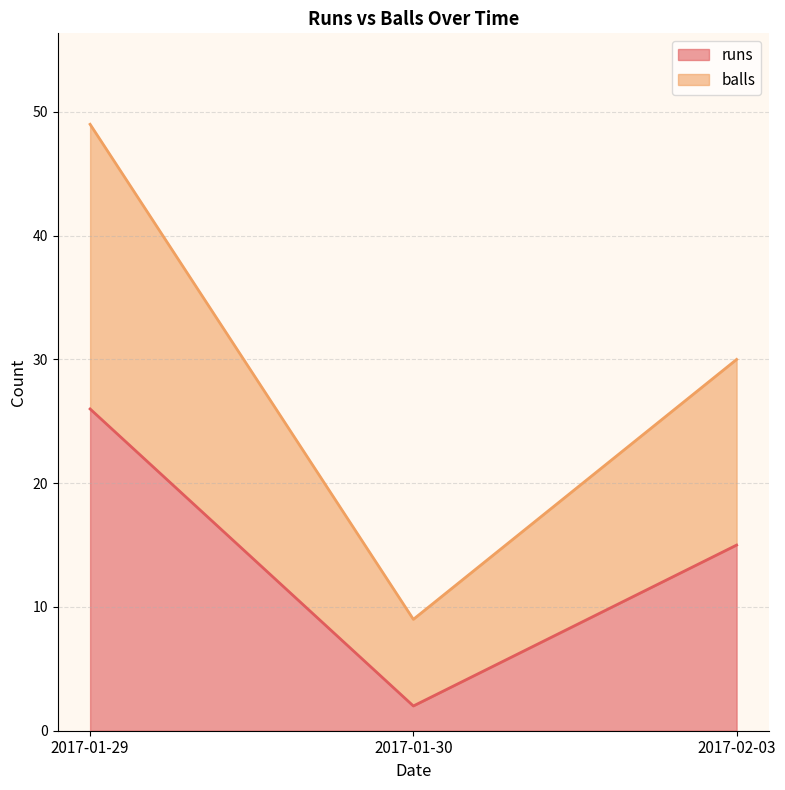

What is the minimum value shown in the chart?

2